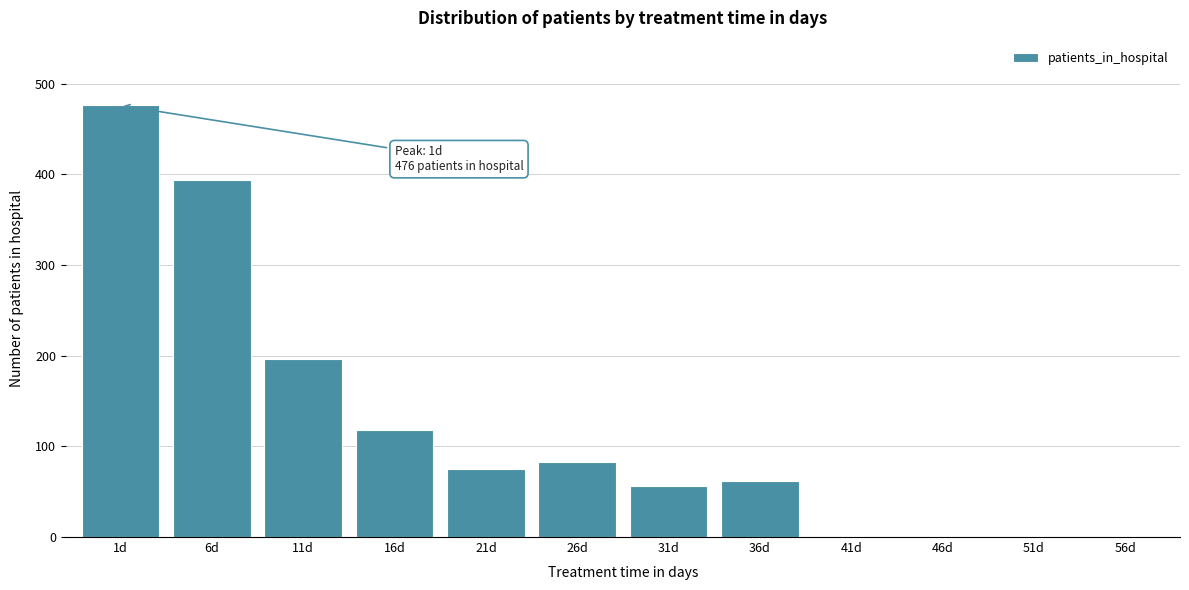

Reading left to right, list all the values displayed in this chart.

1d=476	6d=394	11d=196	16d=118	21d=75	26d=83	31d=56	36d=62	41d=0	46d=0	51d=0	56d=0